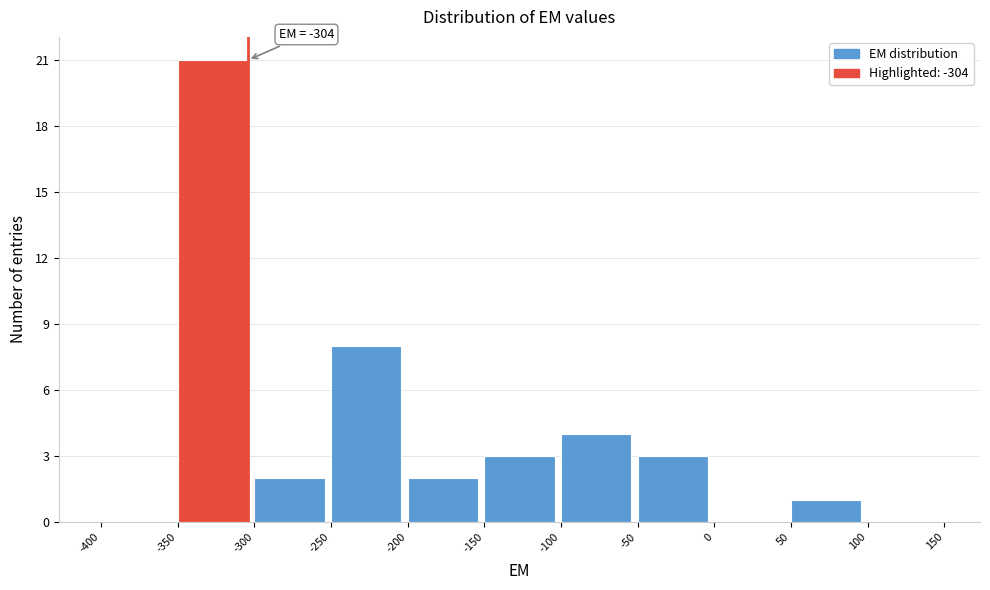

Which range on the x-axis has the tallest bar?

-350 to -300